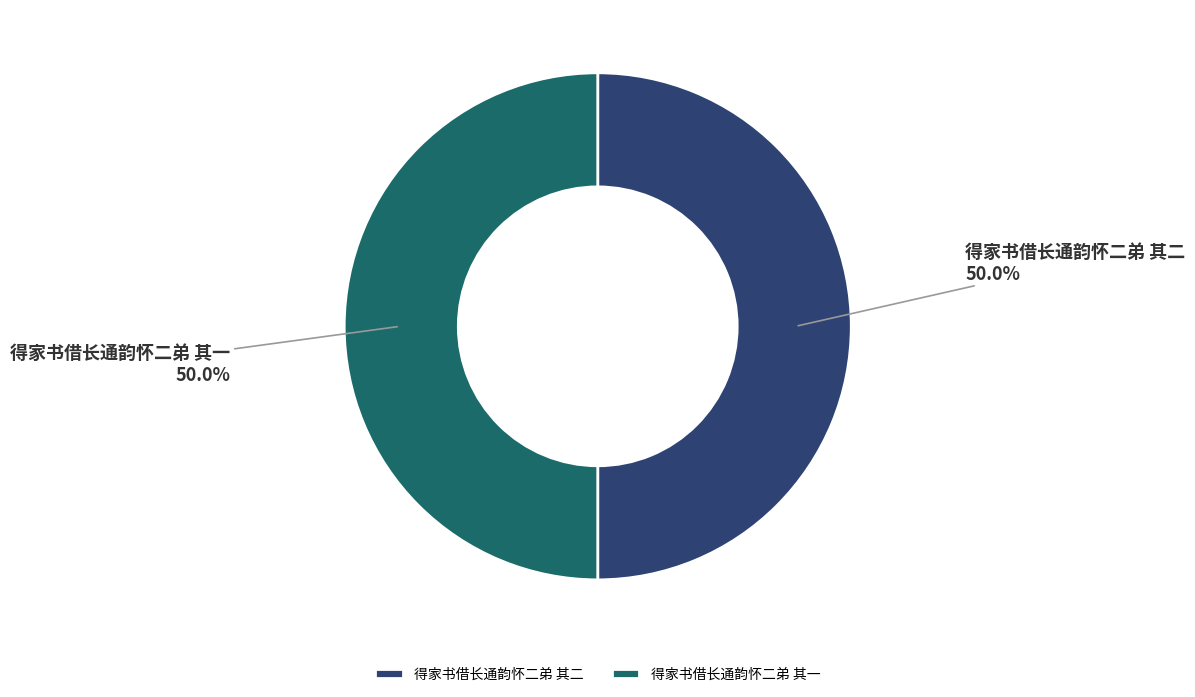

Approximately how many times larger is the value at 得家书借长通韵怀二弟 其二 compared to 得家书借长通韵怀二弟 其一?

1.0